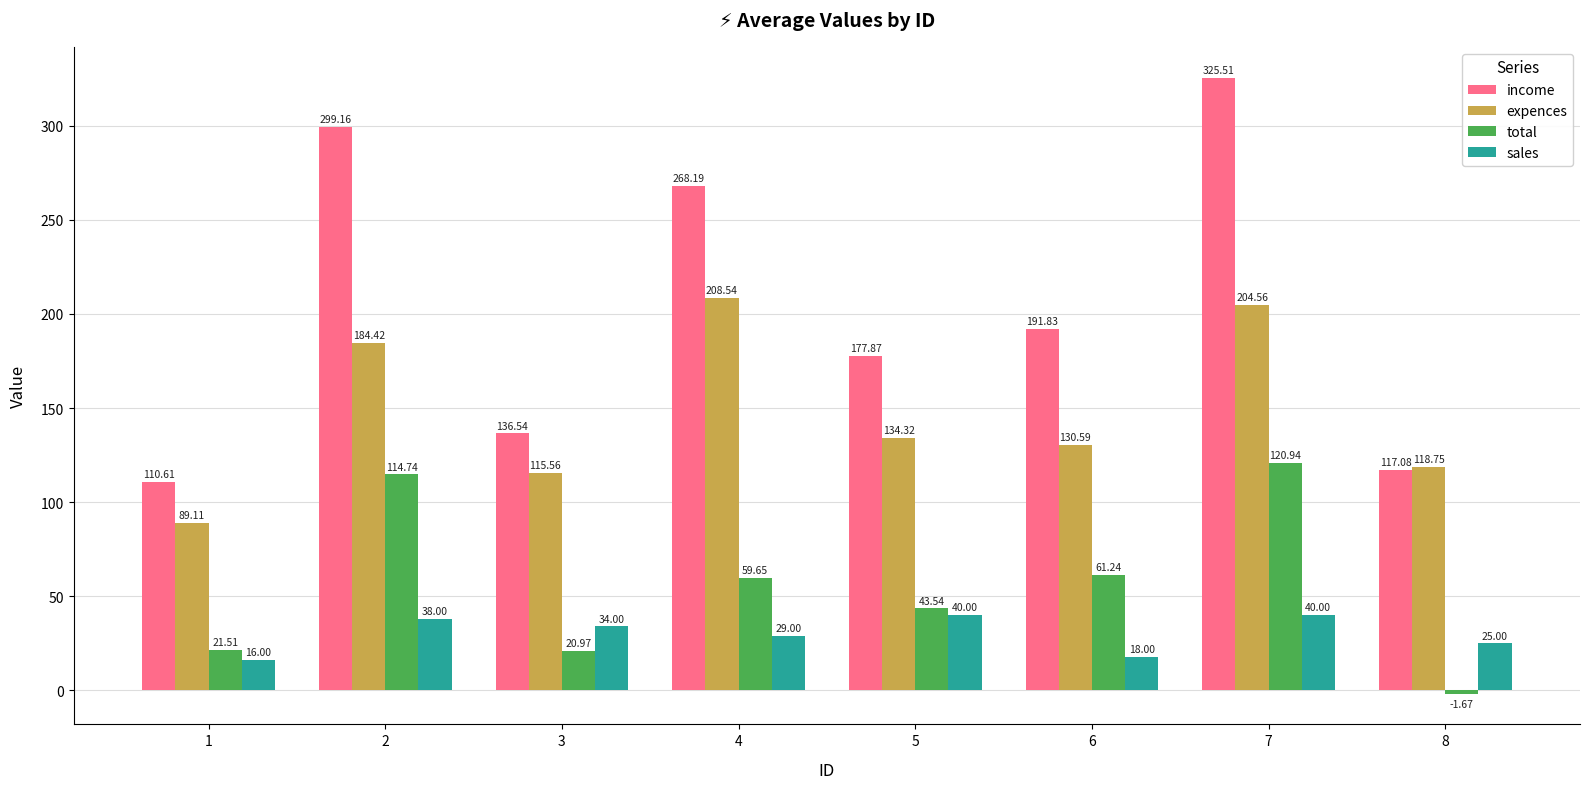

Between 5 and 8, which series saw the biggest shift?

income